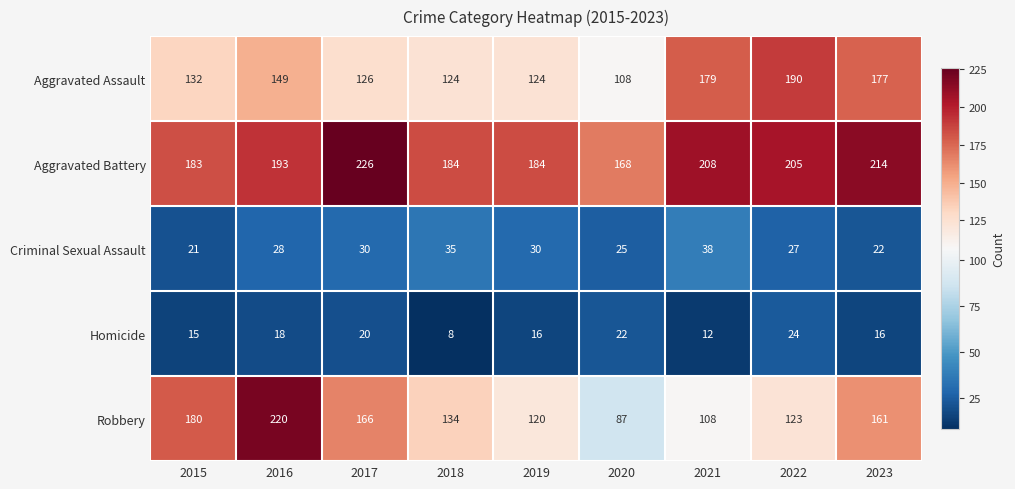

Which series has the largest range (max minus min)?

Robbery